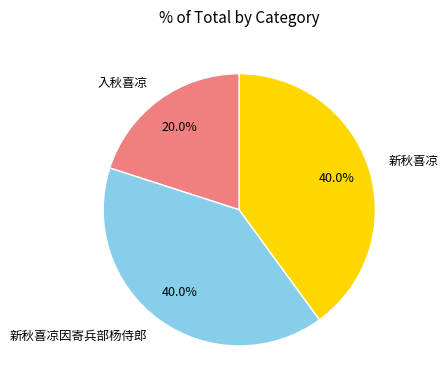

Which slice is the smallest?

入秋喜凉